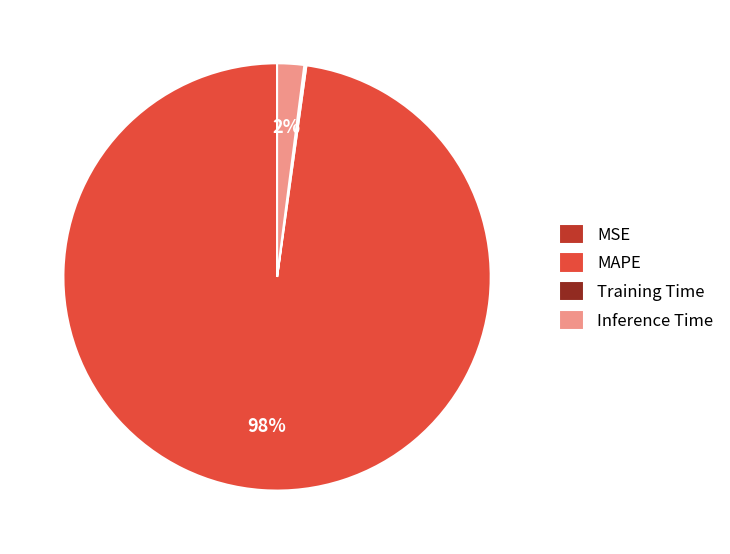

What is the majority slice?

MAPE